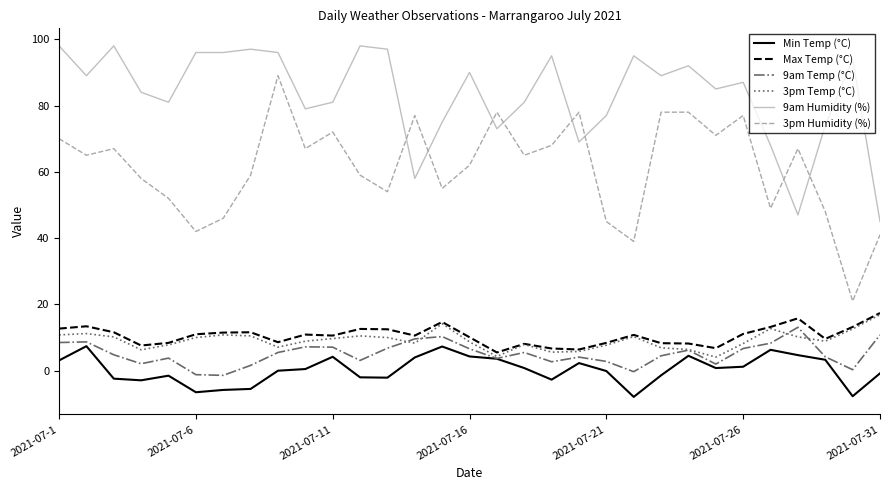

What is the maximum value shown in the chart?

98.0